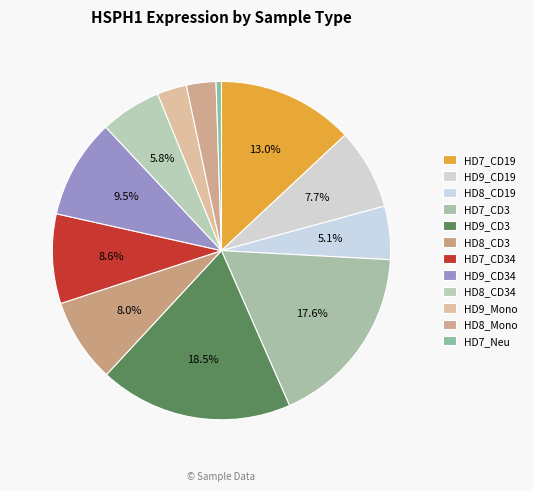

Does any single category account for the majority?

No